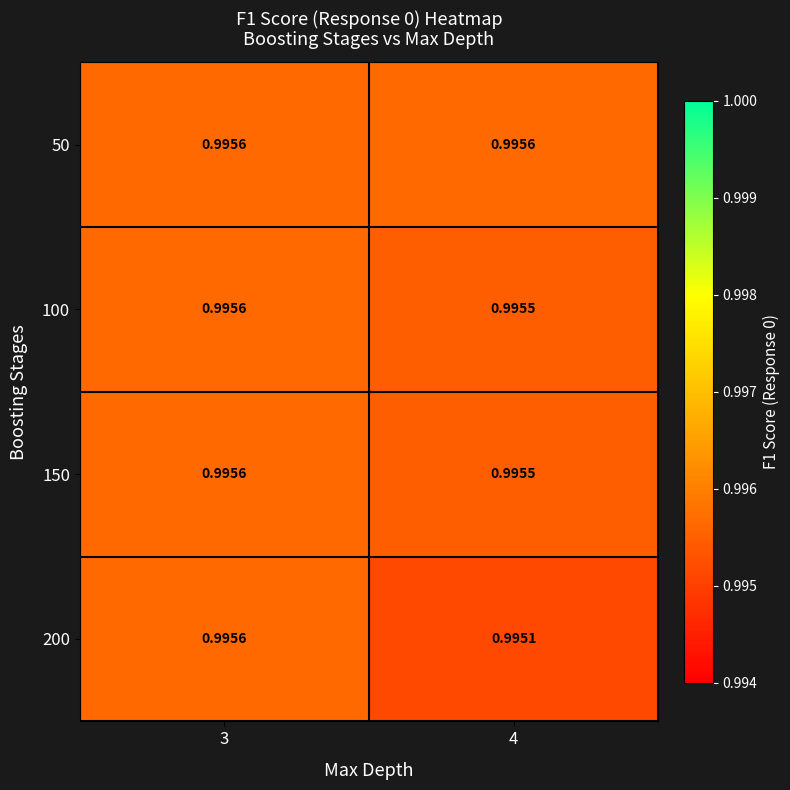

How many distinct data groups are displayed?

4